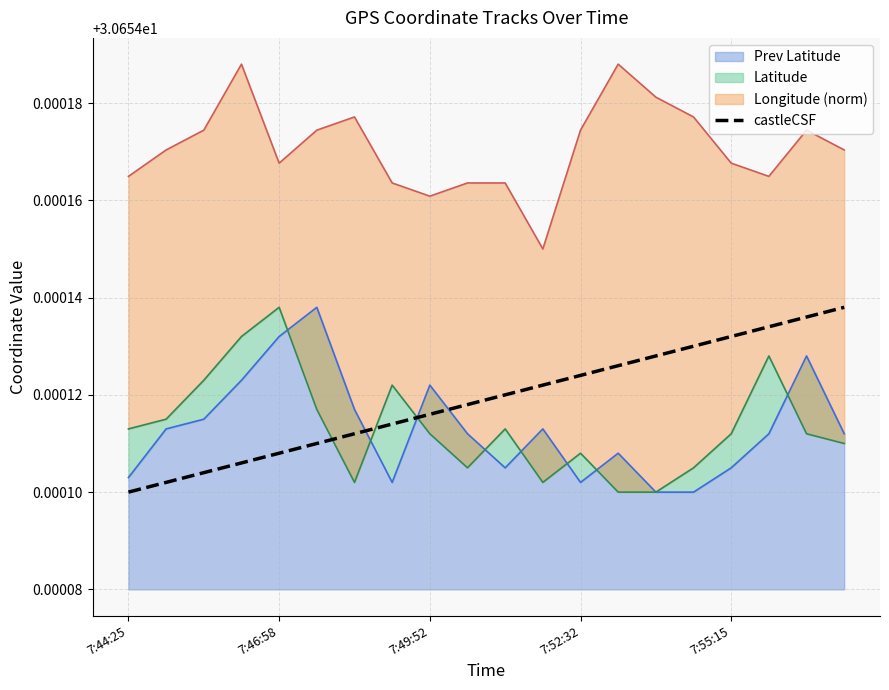

Read the value at 7:46:58.

30.7